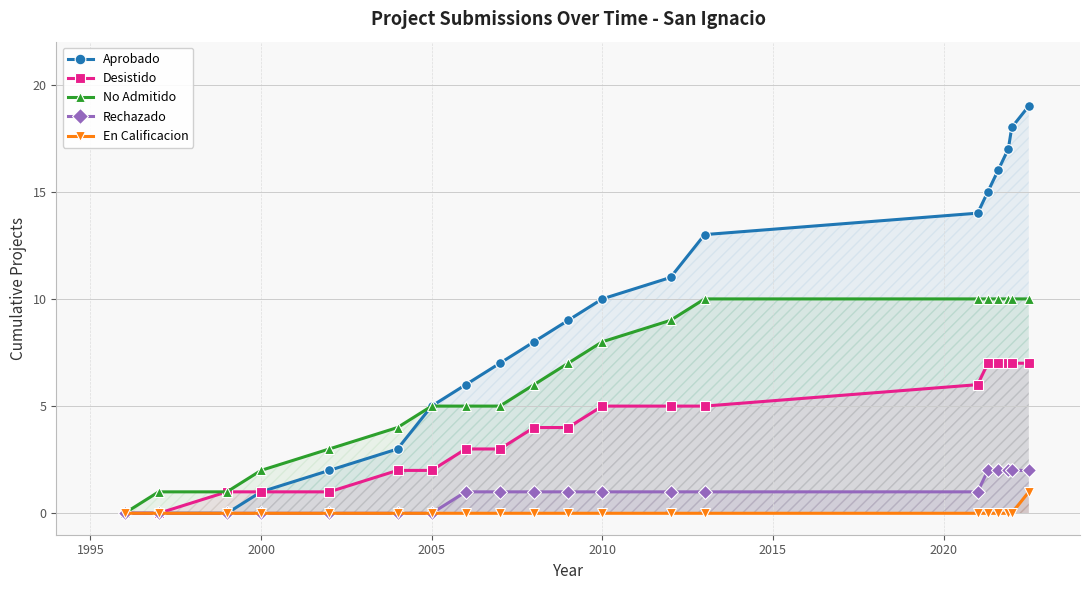

What is the difference between the second highest and minimum values in the Rechazado series?

2